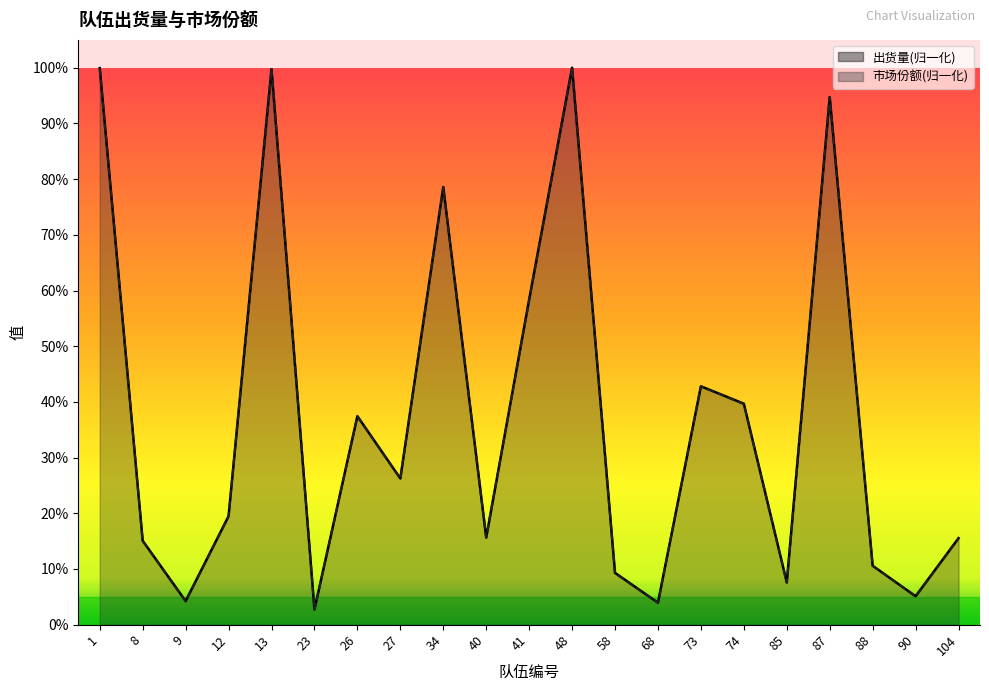

How many interior local peaks does the 出货量 series have?

6